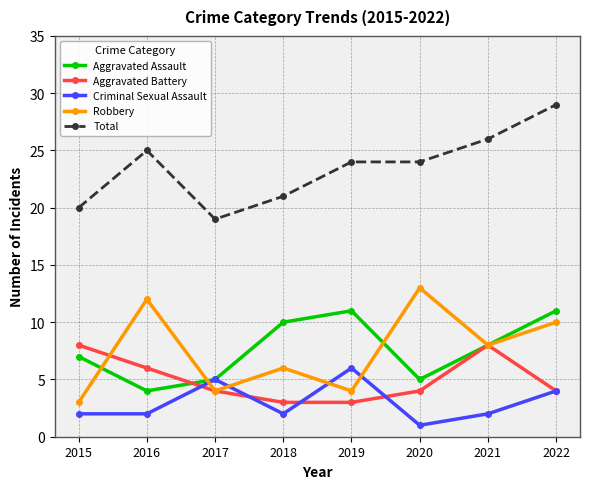

At 2016, list the series in order from largest to smallest.

Total, Robbery, Aggravated Battery, Aggravated Assault, Criminal Sexual Assault